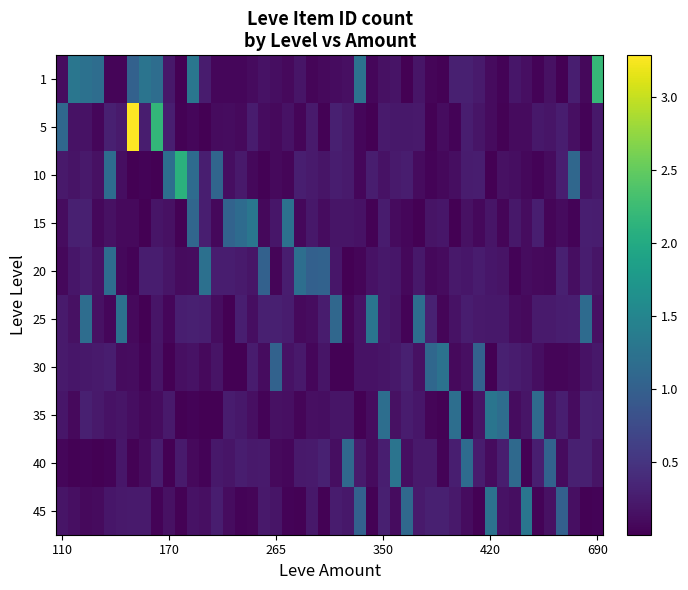

What is the difference between the maximum and minimum values in the 15 series?

1